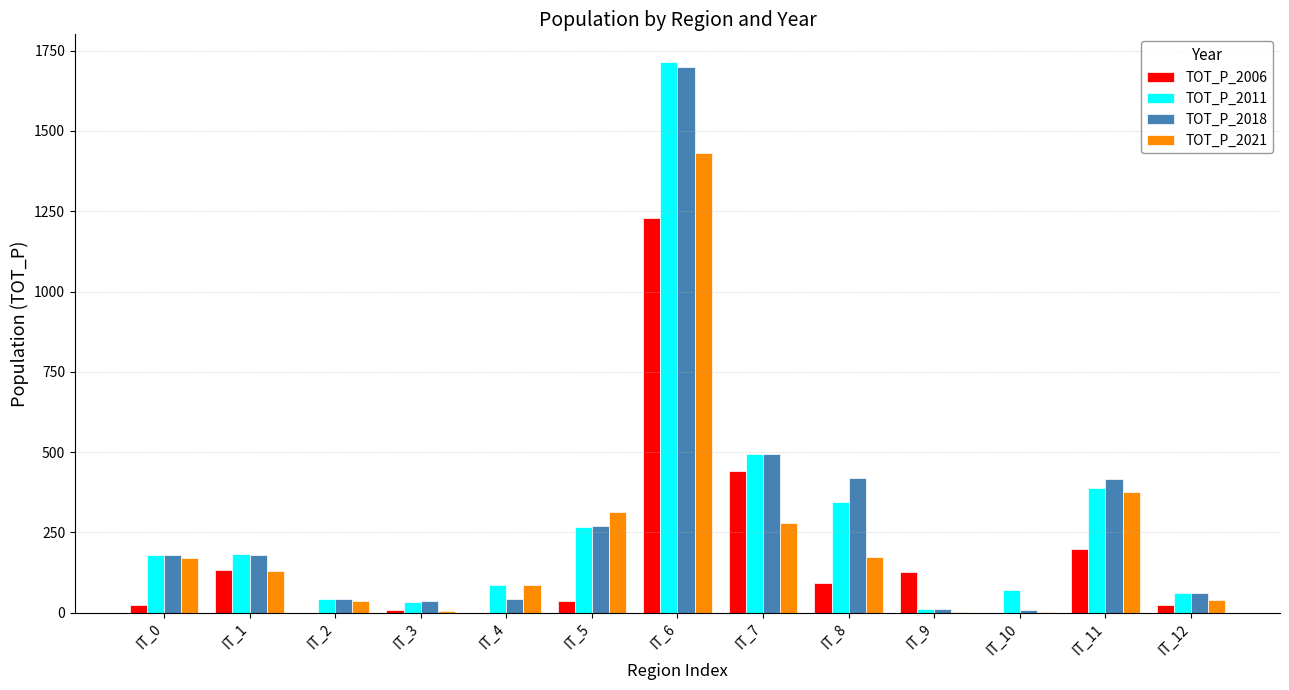

At which label does TOT_P_2006 reach its peak?

IT_6